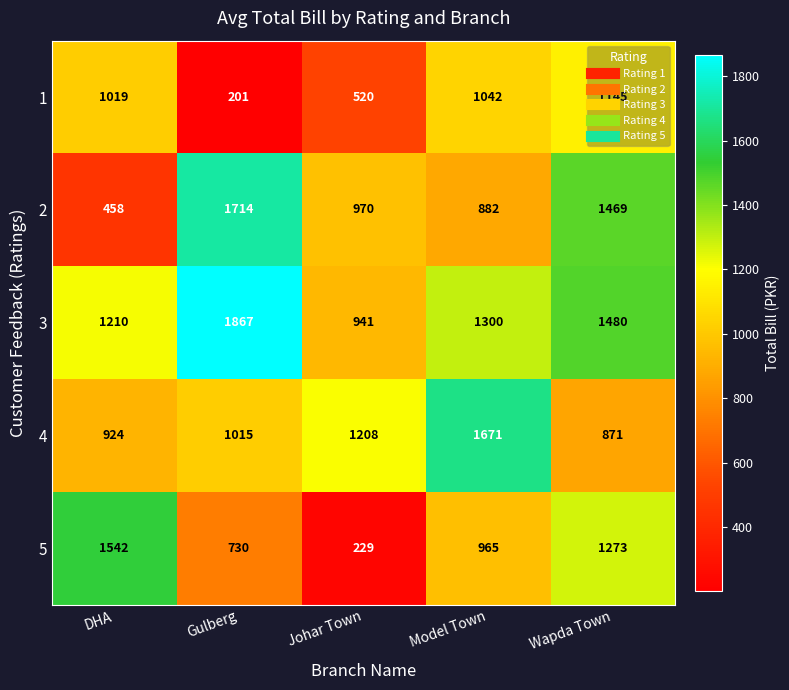

What is the difference between the second highest and second lowest values in the 3 series?

270